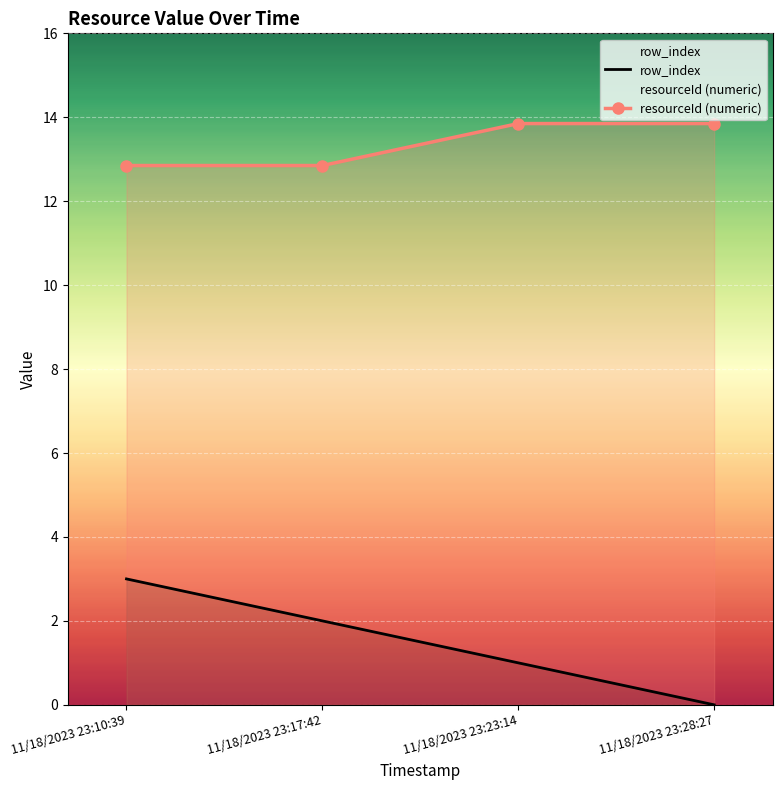

Rank the series by their average value, from highest to lowest.

resourceId (numeric), row_index